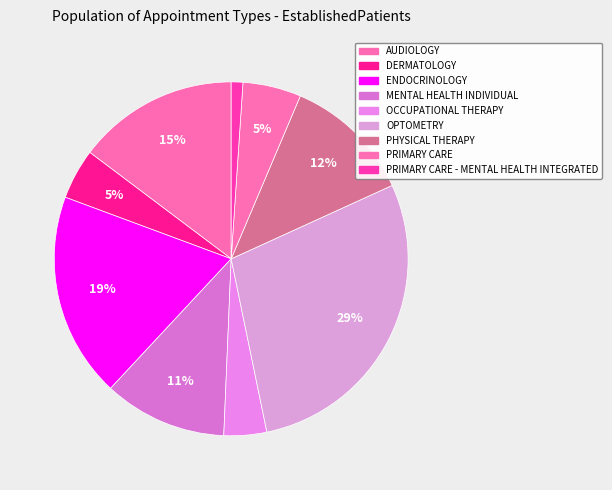

To the nearest percent, what is the difference between the largest and smallest slice percentages?

28%